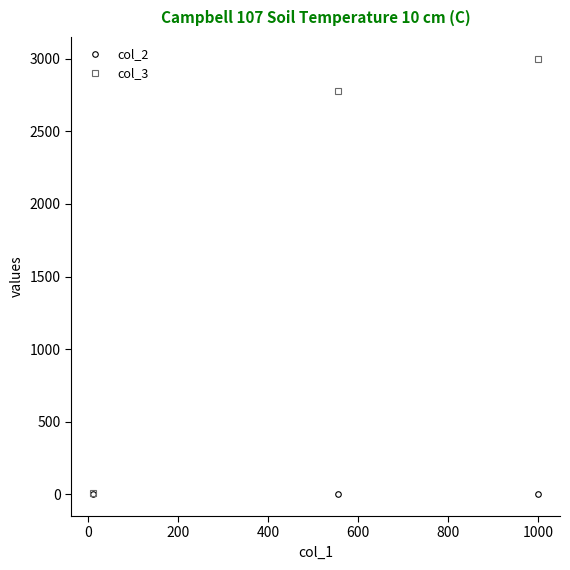

Which series has the largest total across all categories?

col_3